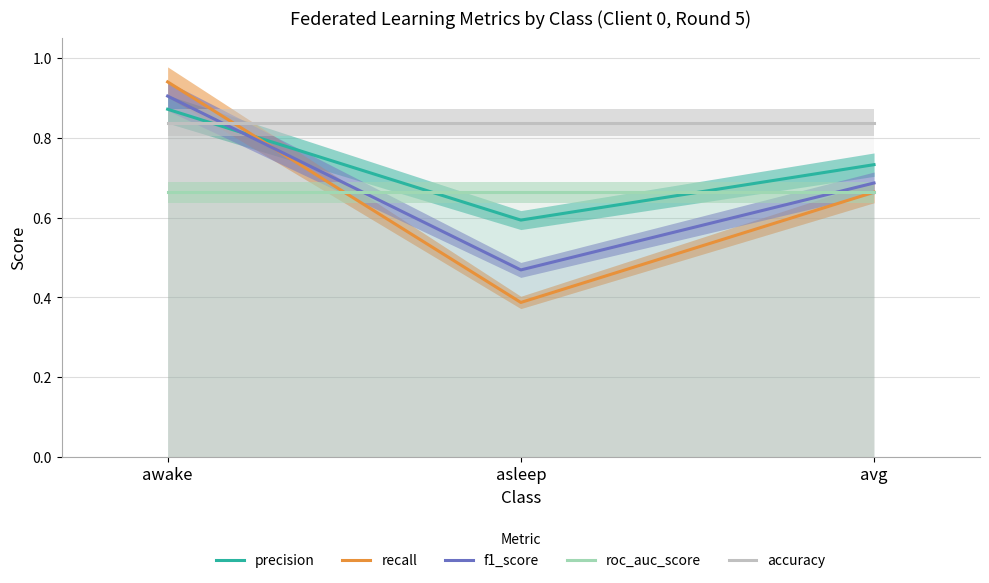

What is the label of the 3rd point from the right?

awake